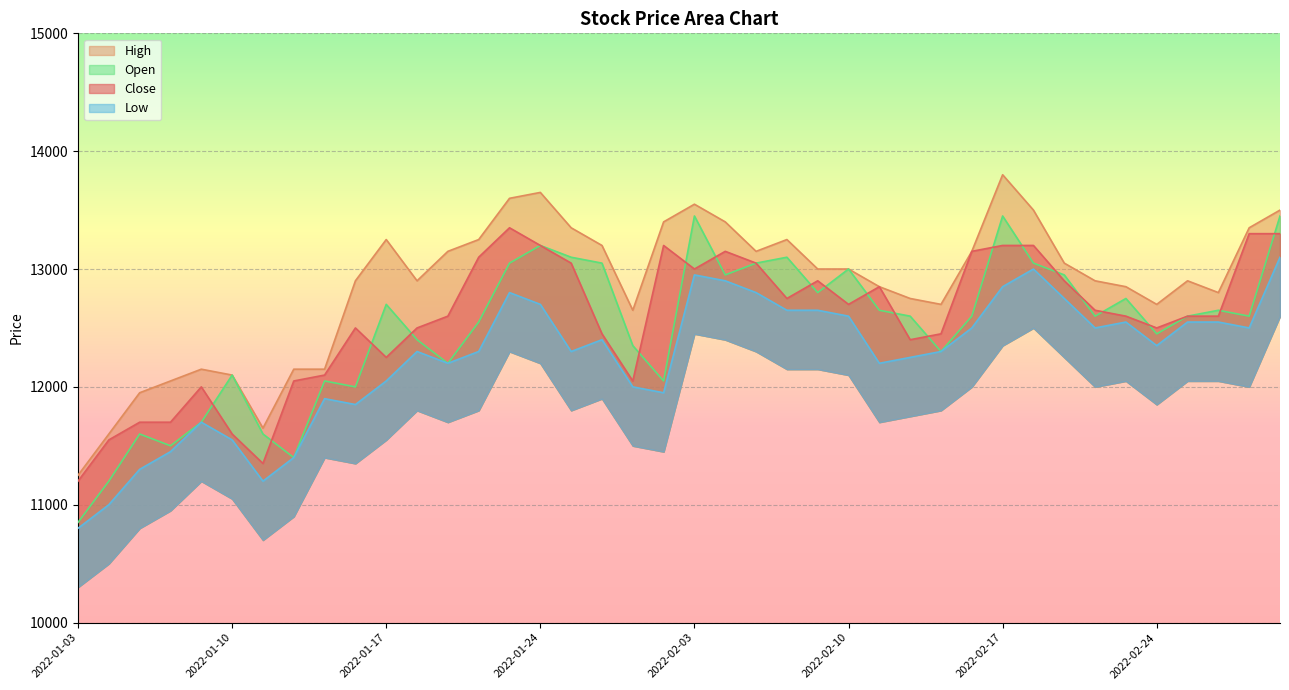

Between 2022-01-12 and 2022-02-10, which is larger?

2022-02-10